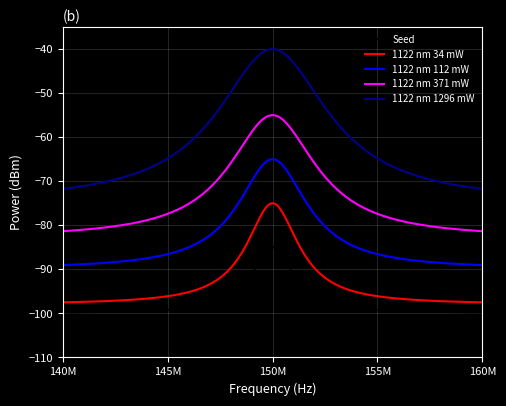

What is the lowest value of the Seed series?

-99.8